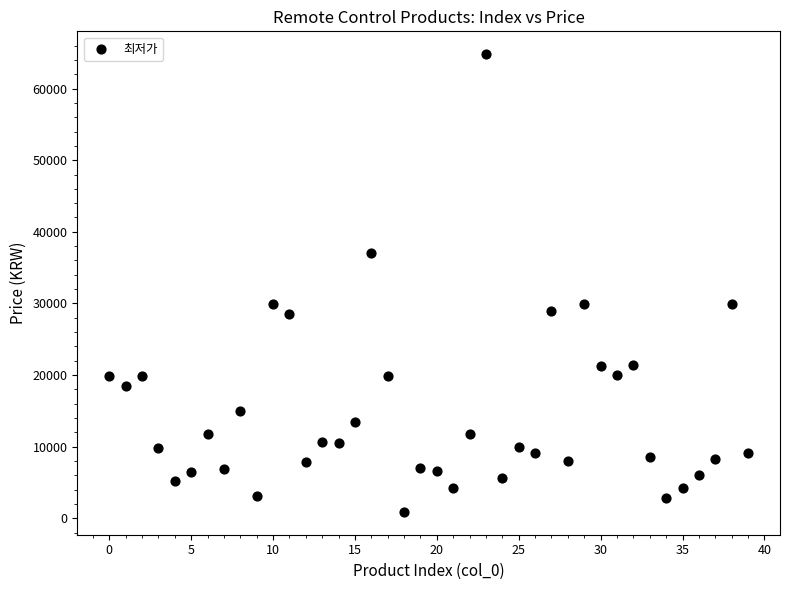

What is the range of X values (max minus min)?

39